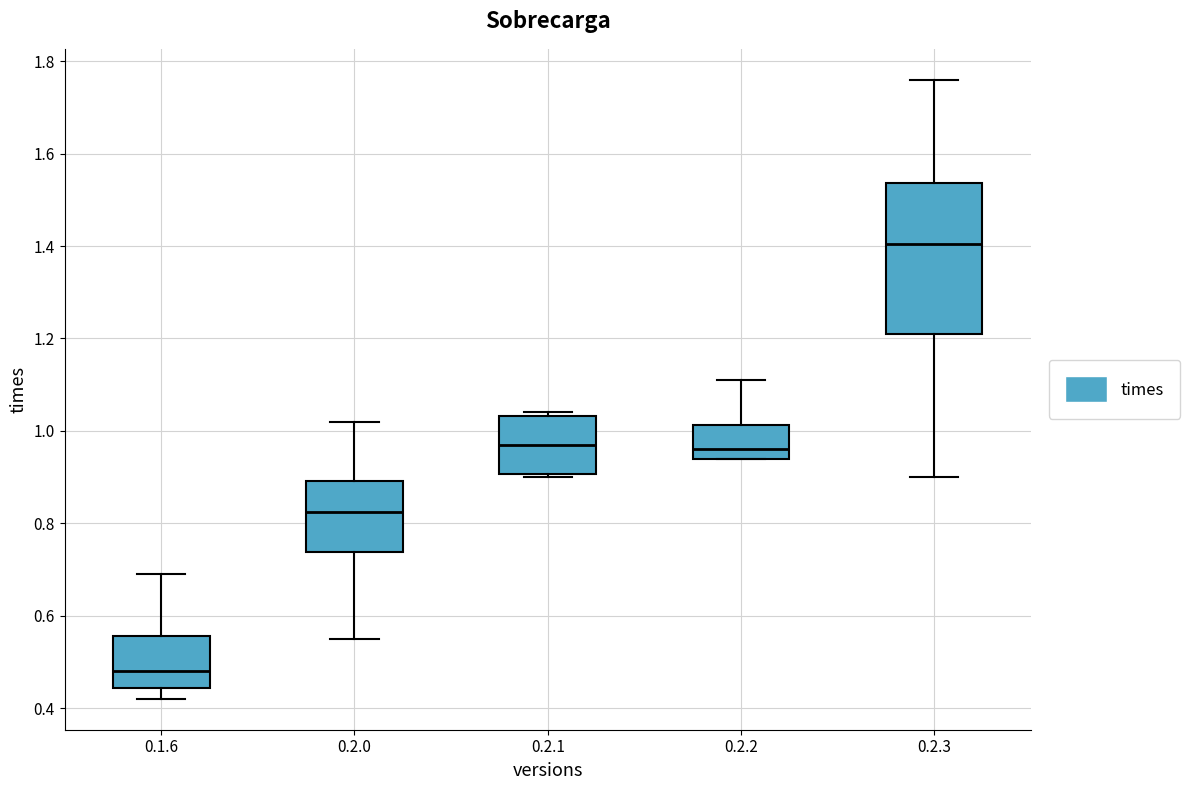

Which box's median line is the lowest?

0.1.6